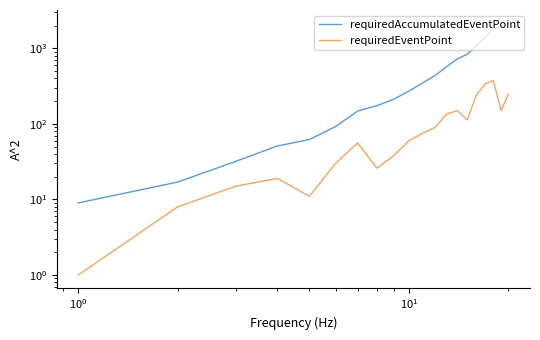

Reading right to left, extract all data points from this chart.

requiredAccumulatedEventPoint: 2186	1938	1788	1413	1075	835	722	572	437	347	272	212	174	148	92	62	51	32	17	9
requiredEventPoint: 248	150	375	338	240	113	150	135	90	75	60	38	26	56	30	11	19	15	8	1